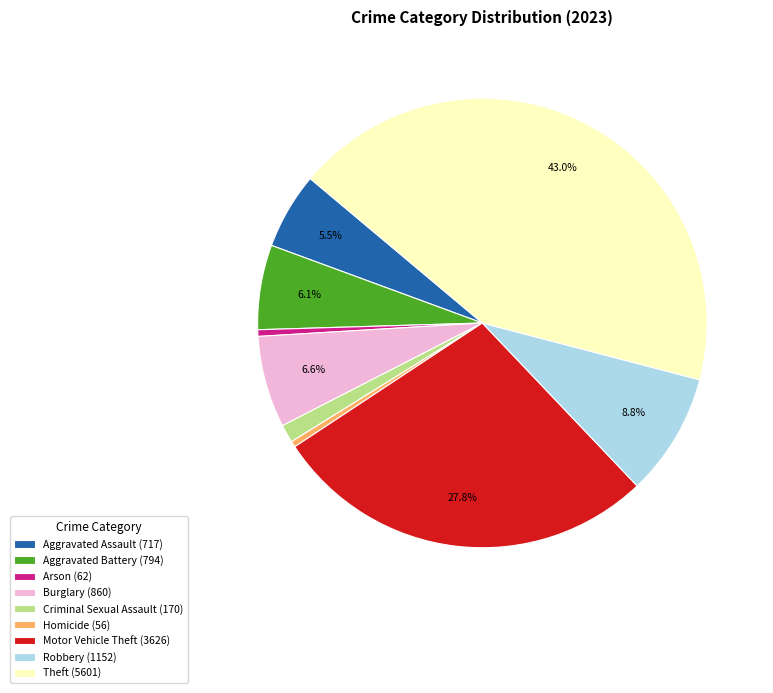

Which category has the biggest portion of the pie?

Theft